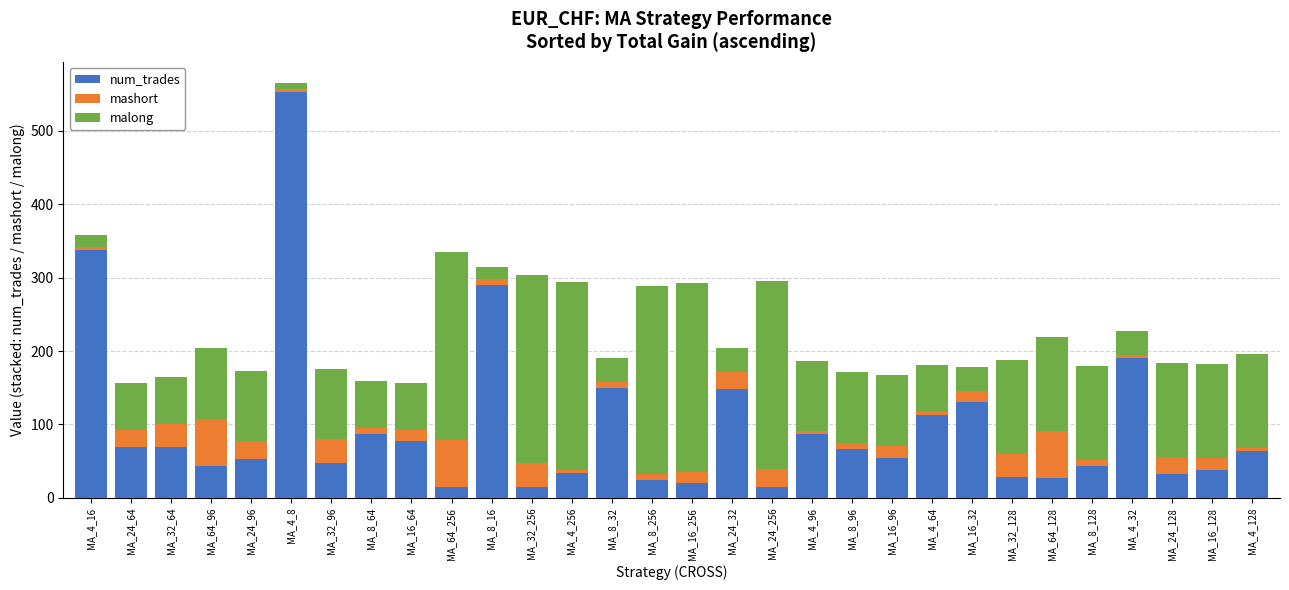

Which category has the highest value in the num_trades series?

MA_4_8